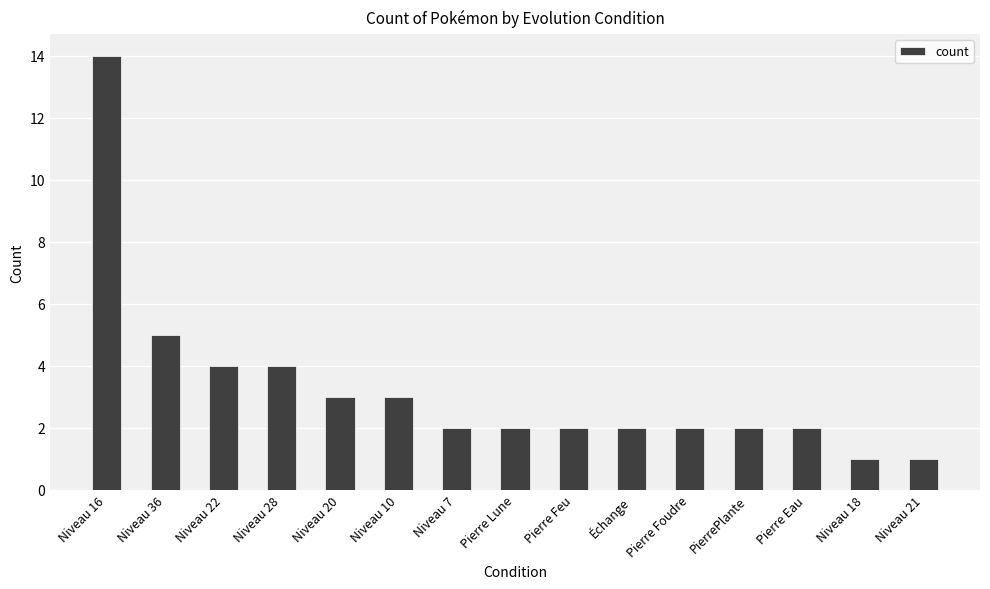

The value at Pierre Feu is 3. True or false?

False